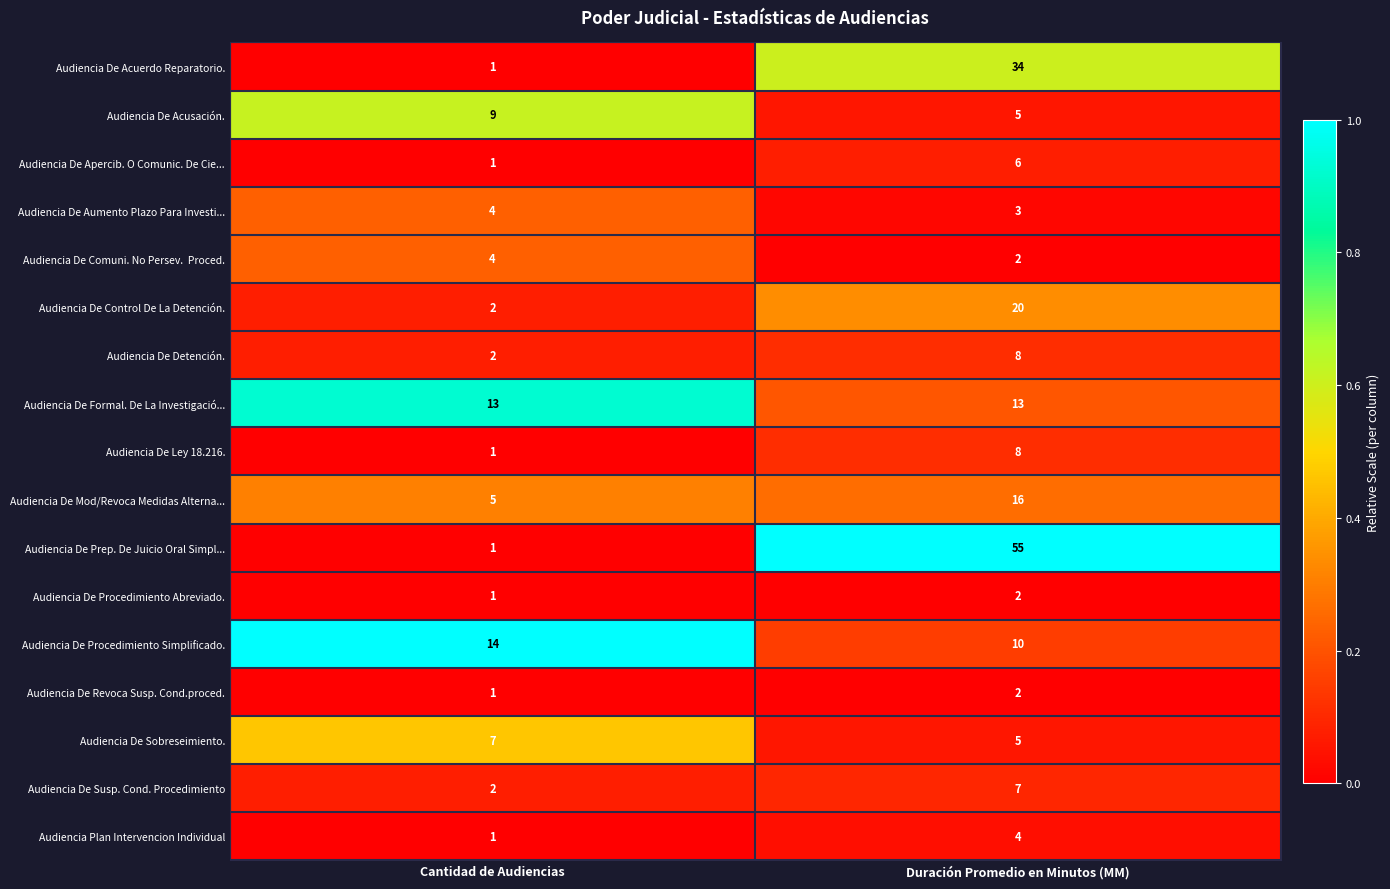

Between Cantidad de Audiencias and Duración Promedio en Minutos (MM), which series saw the biggest shift?

Audiencia De Prep. De Juicio Oral Simpl...